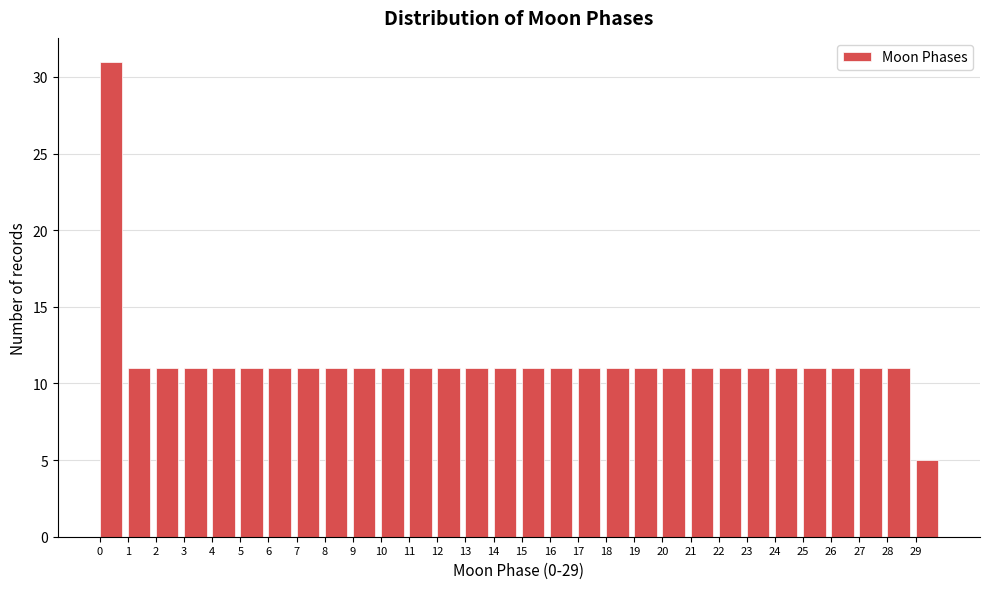

Which range on the x-axis has the tallest bar?

0 to 1